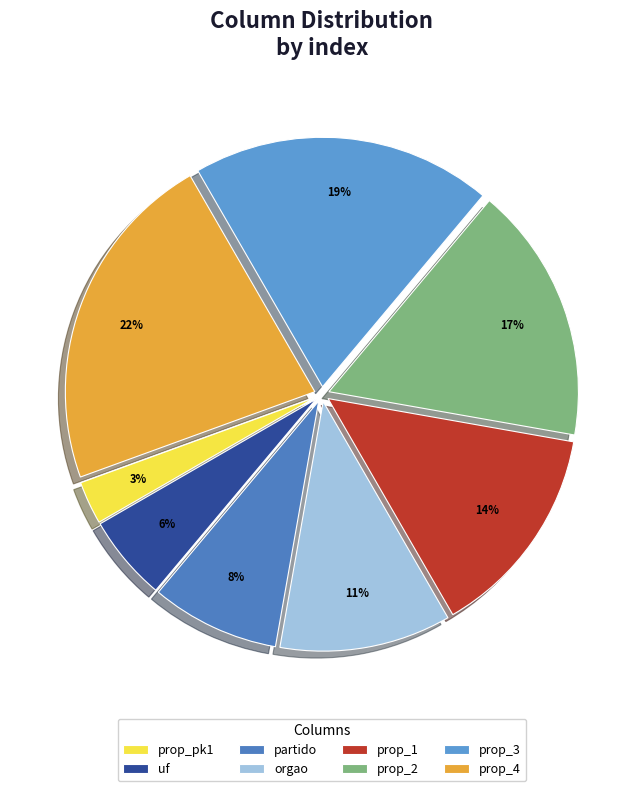

To the nearest percent, what is the difference between the largest and smallest slice percentages?

19%